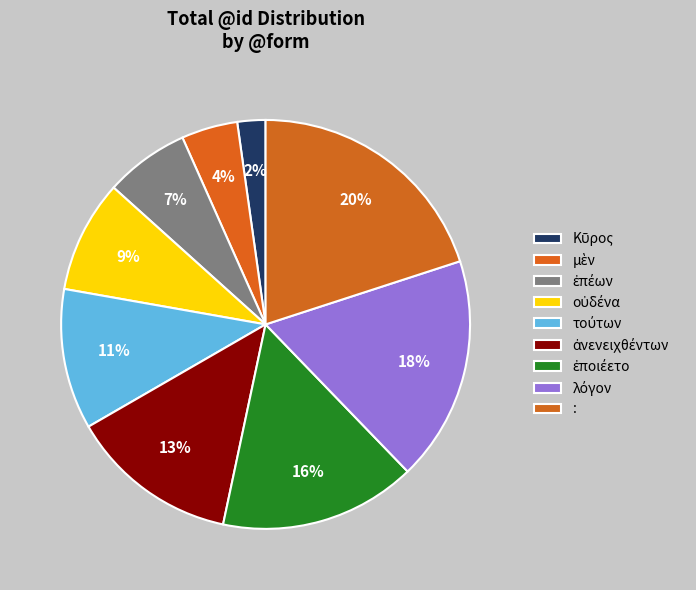

Count the number of slices in the pie.

9